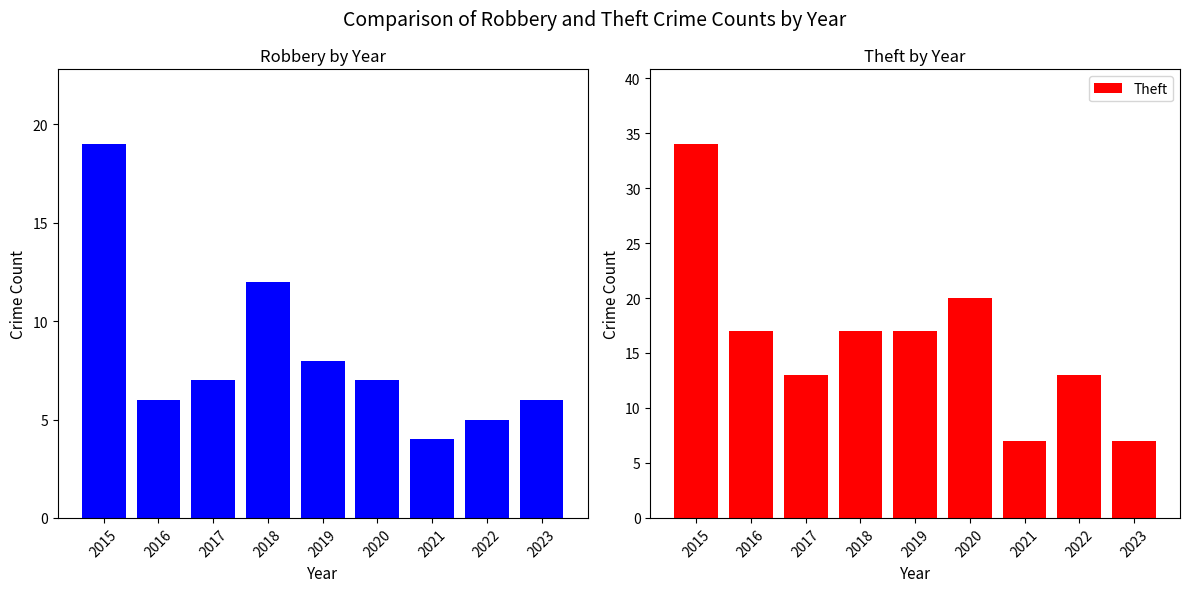

Reading left to right, list all the values displayed in this chart.

Robbery: 2015=19	2016=6	2017=7	2018=12	2019=8	2020=7	2021=4	2022=5	2023=6
Theft: 2015=34	2016=17	2017=13	2018=17	2019=17	2020=20	2021=7	2022=13	2023=7